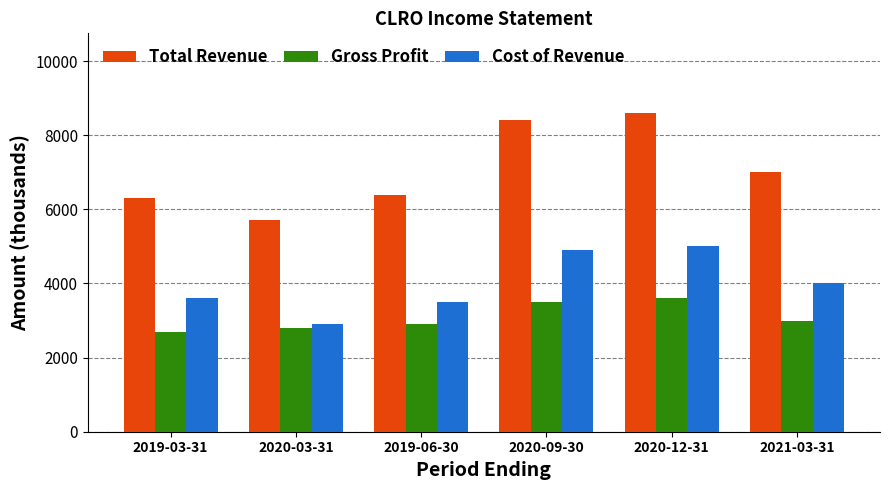

What is the difference between the maximum and minimum values in the Total Revenue series?

2900